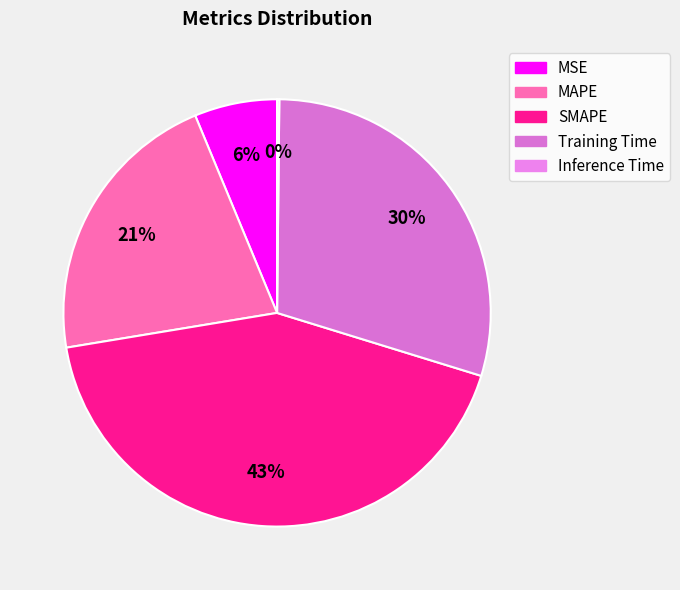

Rank the categories by value from lowest to highest.

Inference Time, MSE, MAPE, Training Time, SMAPE